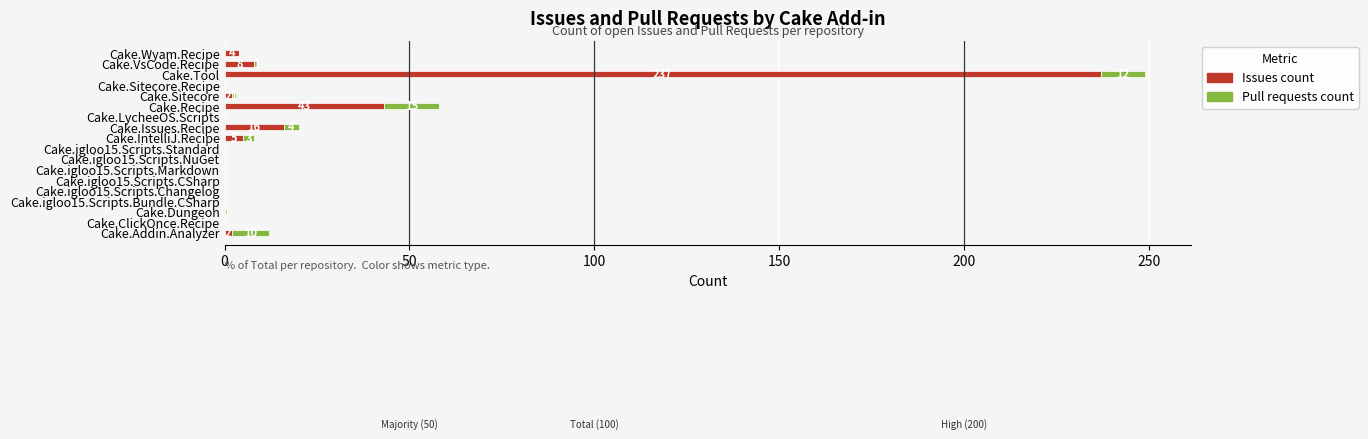

Where is Issues count nearest to the value 118?

Cake.Recipe